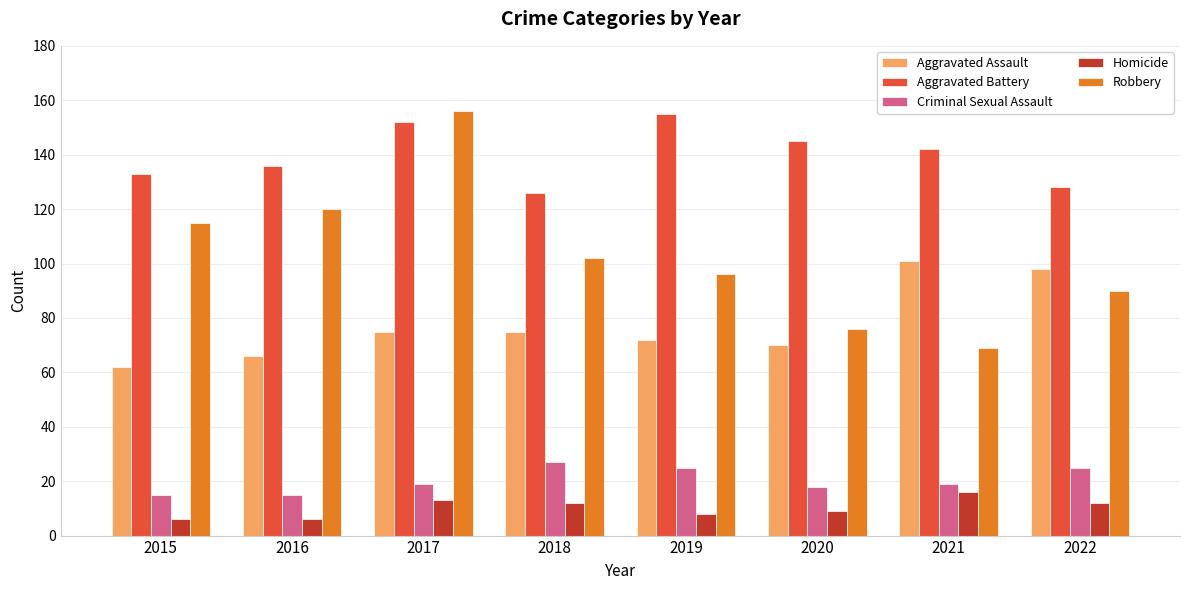

How many bars are there in total?

40